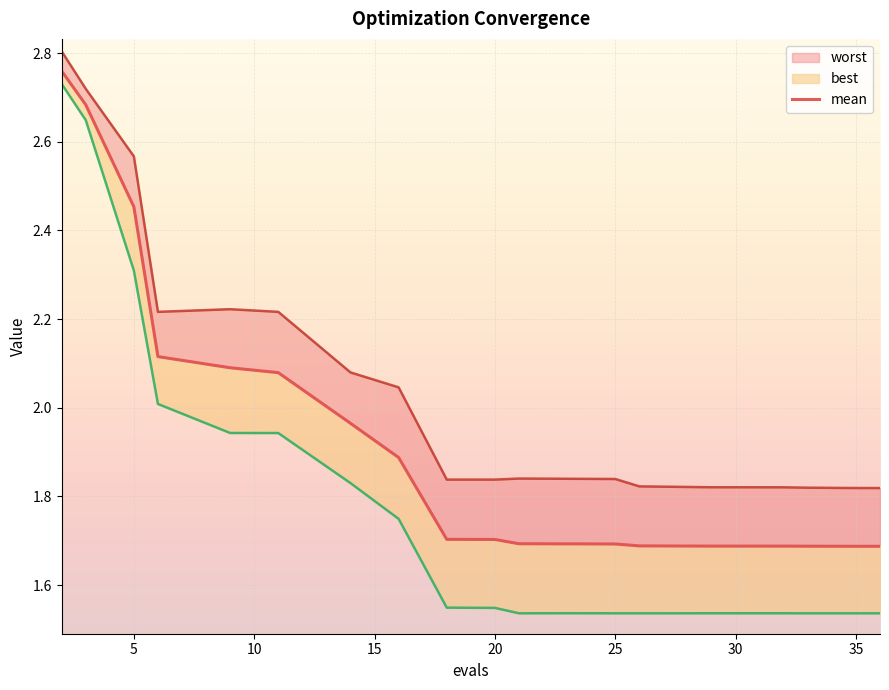

How many data points does each series have?

20